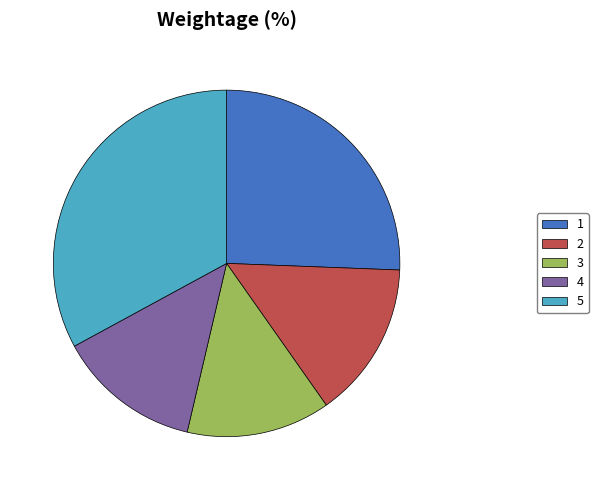

True or false: 4 accounts for 5% of the total.

False